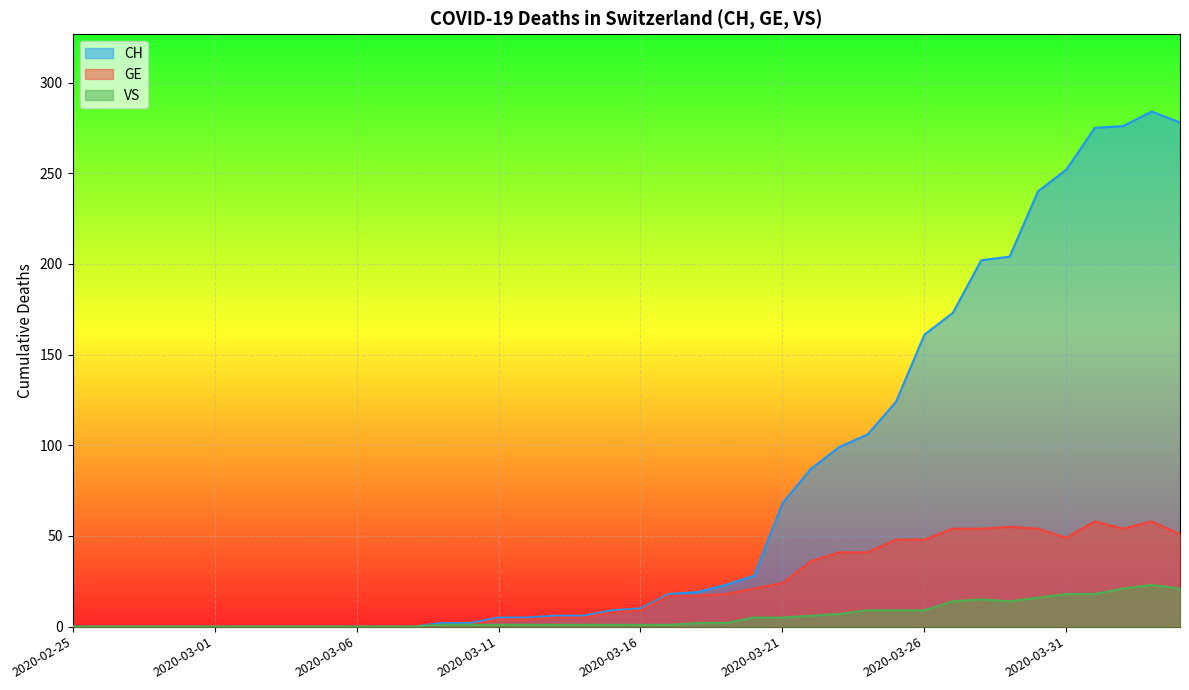

How many data points in VS are above 1?

18